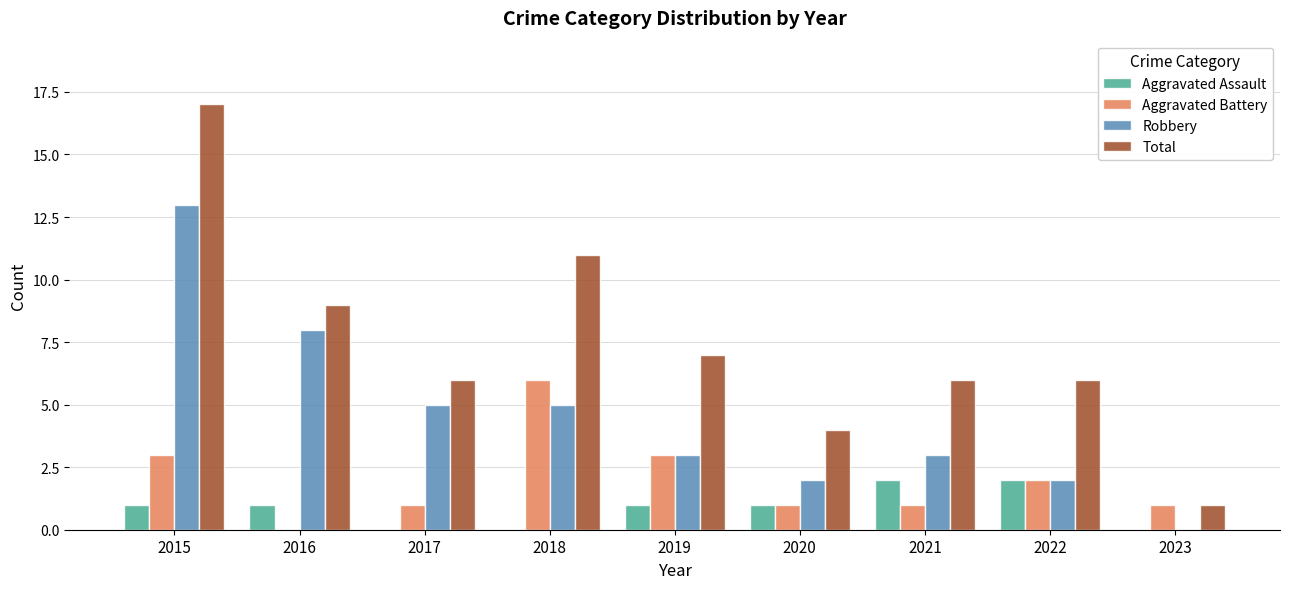

At which category is the sum across all series the highest?

2015